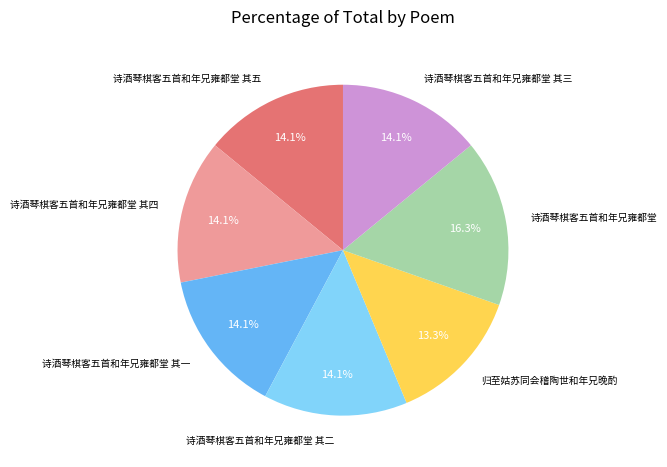

Count the number of slices in the pie.

7